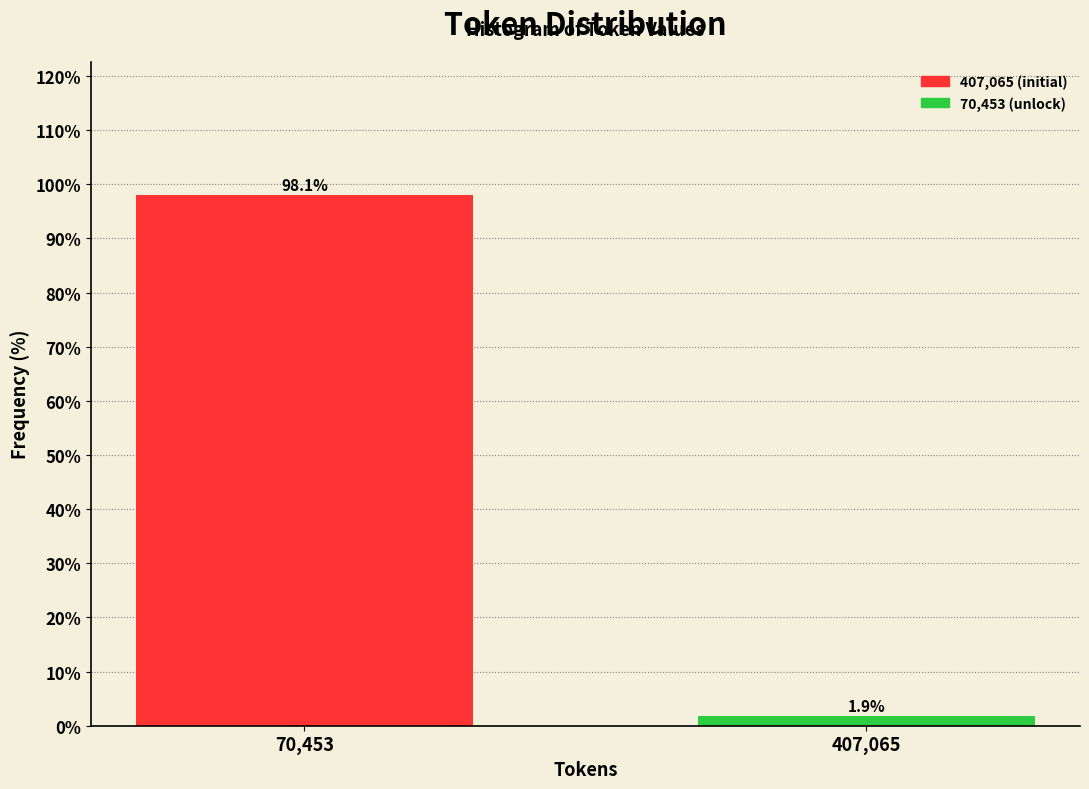

Reading right to left, list all the values displayed in this chart.

1.9	98.1